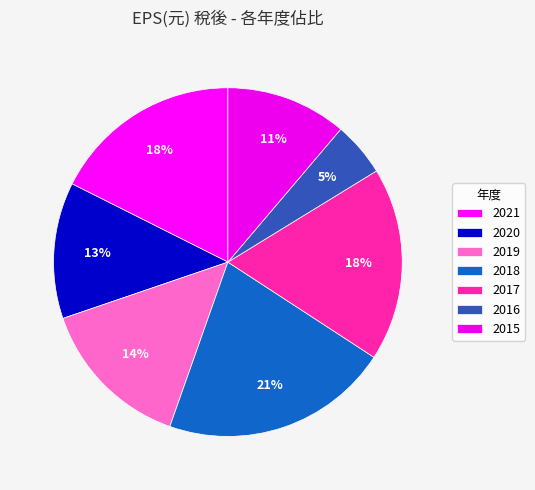

Count the number of slices in the pie.

7